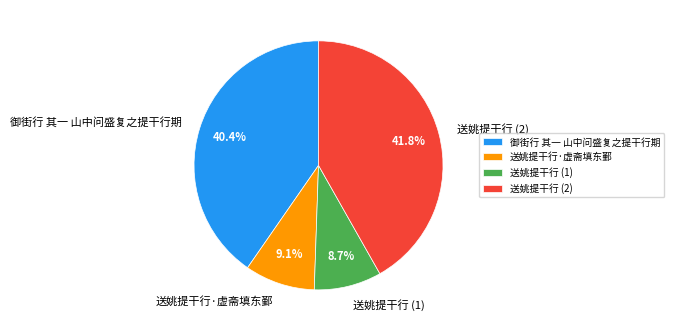

Which category has the biggest portion of the pie?

送姚提干行 (2)